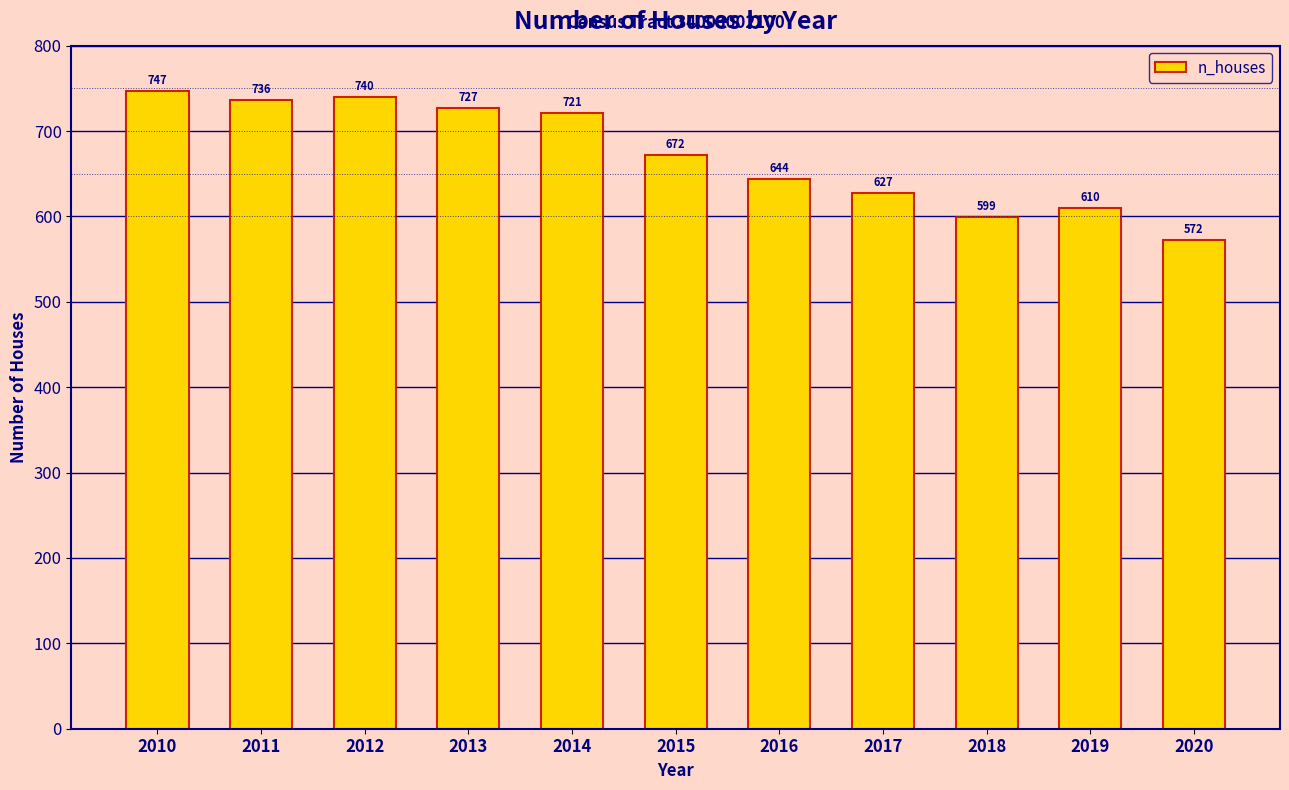

Reading left to right, what are all the values shown in this chart?

747	736	740	727	721	672	644	627	599	610	572